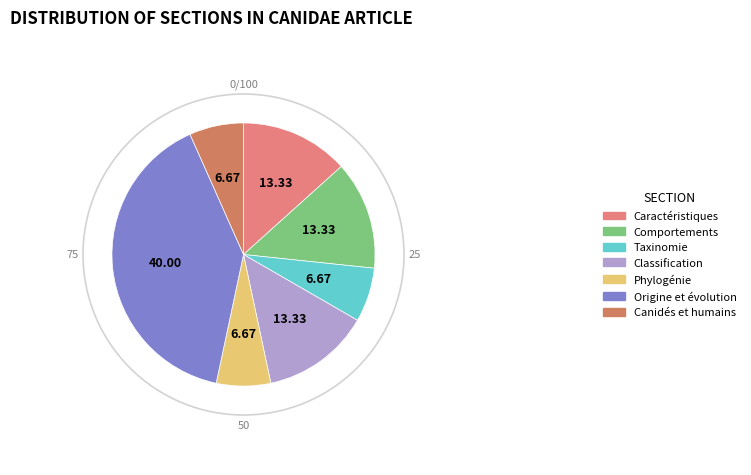

Which slice is the largest?

Origine et évolution